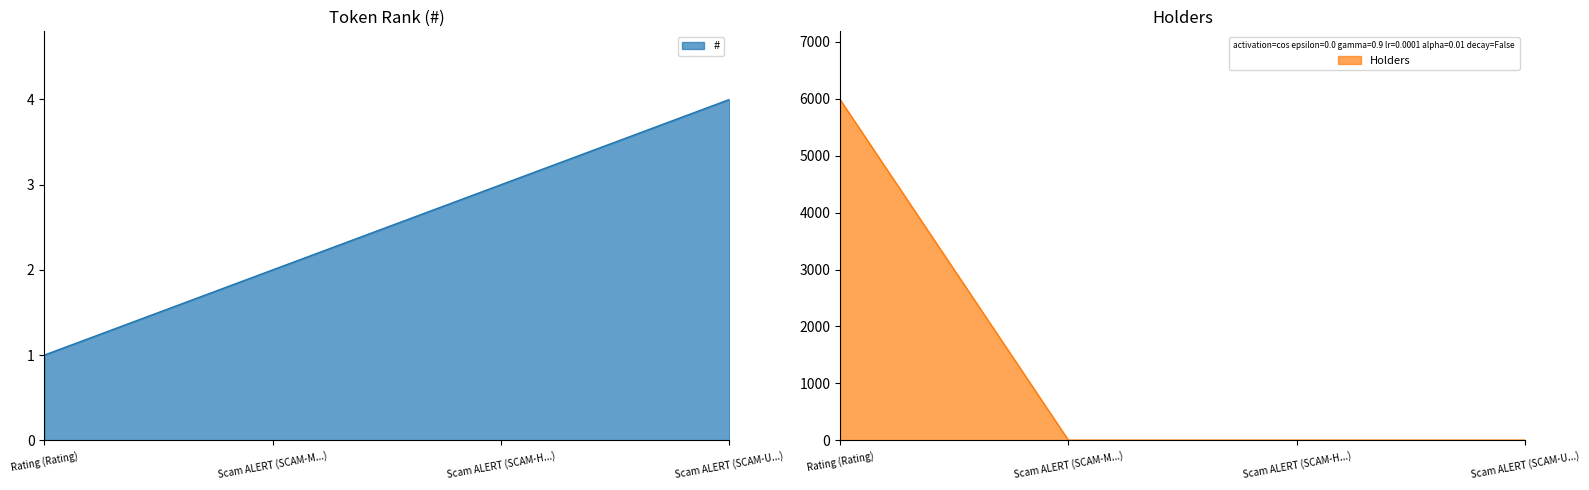

Reading right to left, list all the values displayed in this chart.

#: 4	3	2	1
Holders: 3	3	3	5986